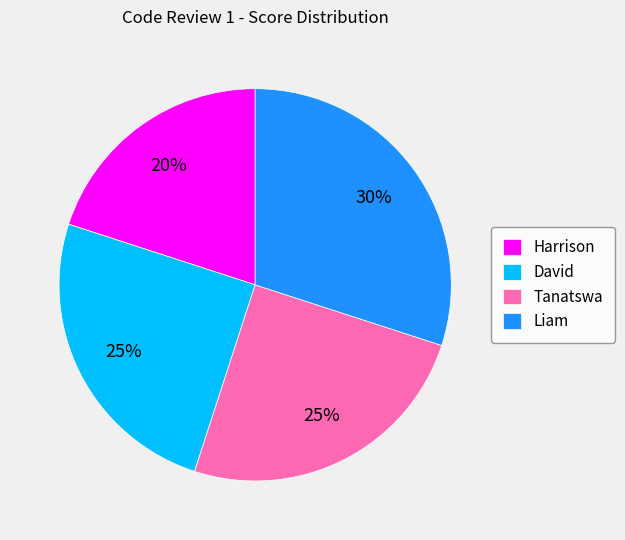

What is the smallest slice in the pie chart?

Harrison